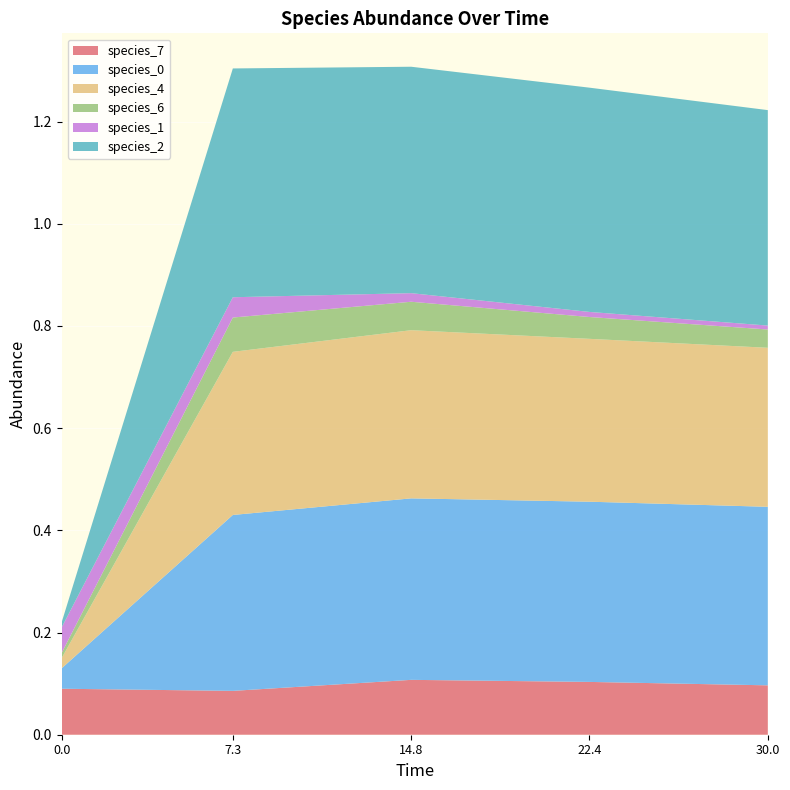

Reading left to right, transcribe all the data shown in this chart.

species_7: 0.0=0.1	7.272727272727273=0.1	14.84848484848485=0.1	22.424242424242426=0.1	30.0=0.1
species_0: 0.0=0.0	7.272727272727273=0.3	14.84848484848485=0.4	22.424242424242426=0.4	30.0=0.3
species_4: 0.0=0.0	7.272727272727273=0.3	14.84848484848485=0.3	22.424242424242426=0.3	30.0=0.3
species_6: 0.0=0.0	7.272727272727273=0.1	14.84848484848485=0.1	22.424242424242426=0.0	30.0=0.0
species_1: 0.0=0.1	7.272727272727273=0.0	14.84848484848485=0.0	22.424242424242426=0.0	30.0=0.0
species_2: 0.0=0.0	7.272727272727273=0.4	14.84848484848485=0.4	22.424242424242426=0.4	30.0=0.4